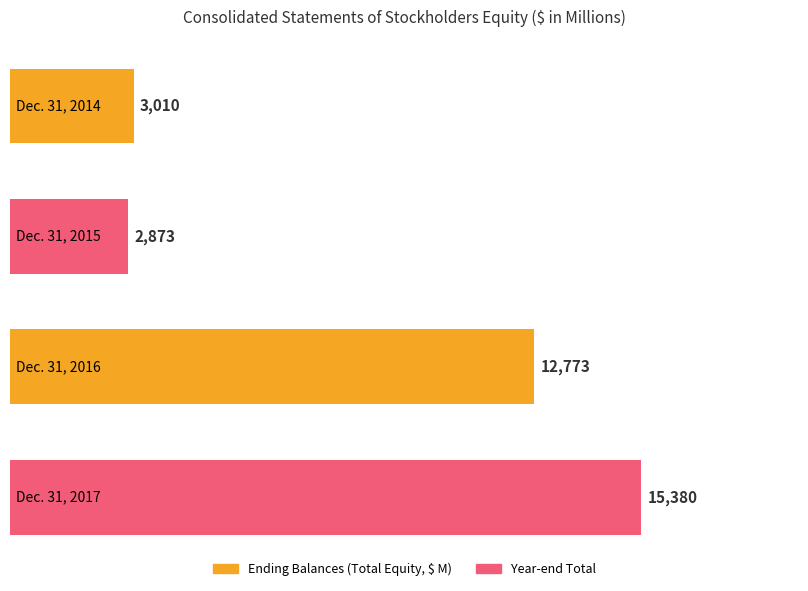

Where does the data first go above 12773?

Dec. 31, 2017